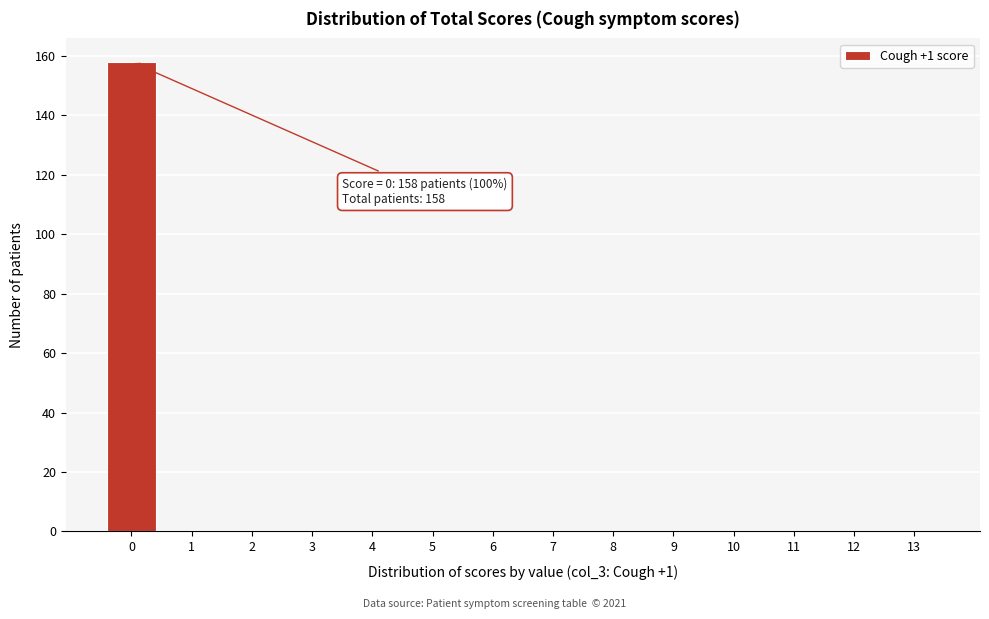

Reading right to left, what are all the values shown in this chart?

13=0	12=0	11=0	10=0	9=0	8=0	7=0	6=0	5=0	4=0	3=0	2=0	1=0	0=158